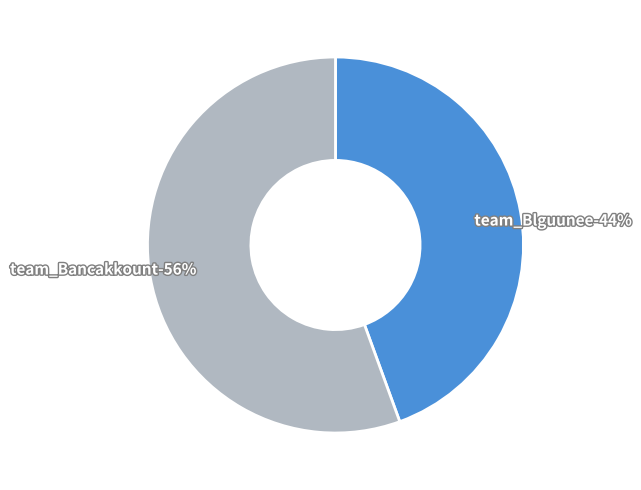

What is the total percentage of team_Blguunee and team_Bancakkount?

100.0%